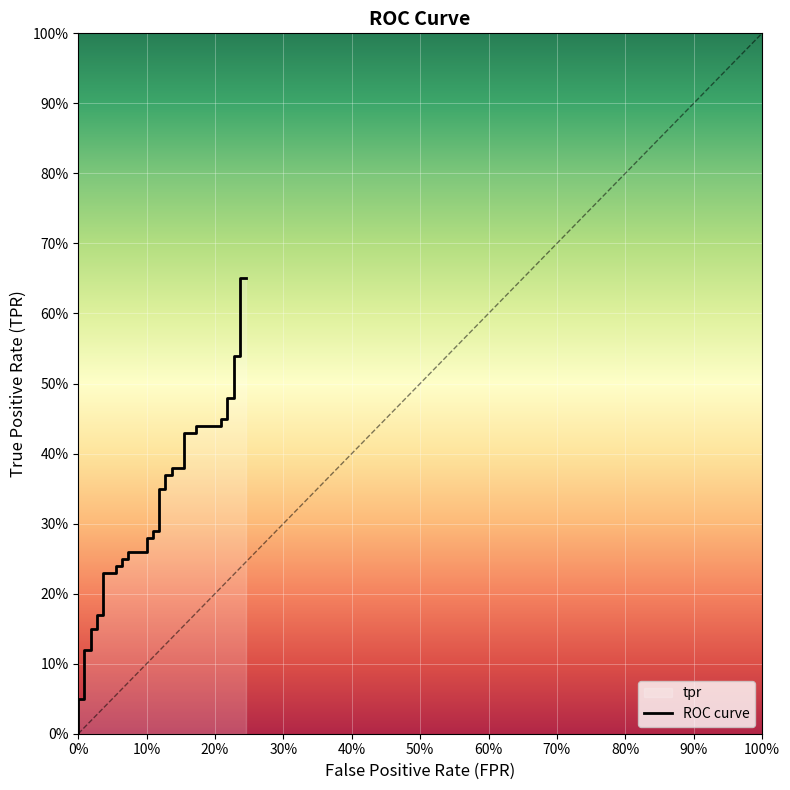

How many values exceed 0?

39